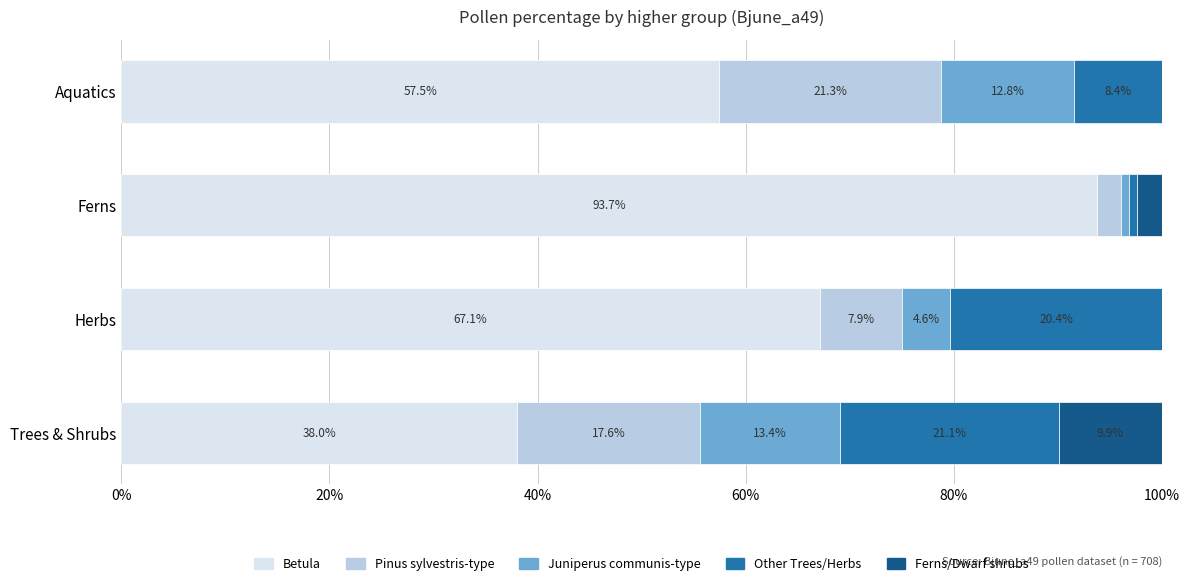

What are all the series names shown in the legend?

Betula, Pinus sylvestris-type, Juniperus communis-type, Other Trees/Herbs, Ferns/Dwarf shrubs